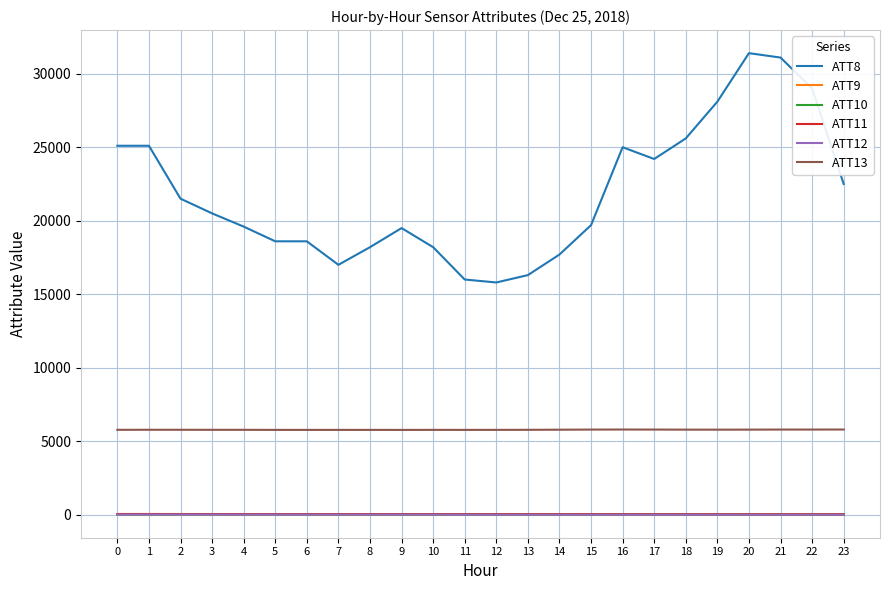

True or false: ATT9 and ATT11 cross at least once.

False